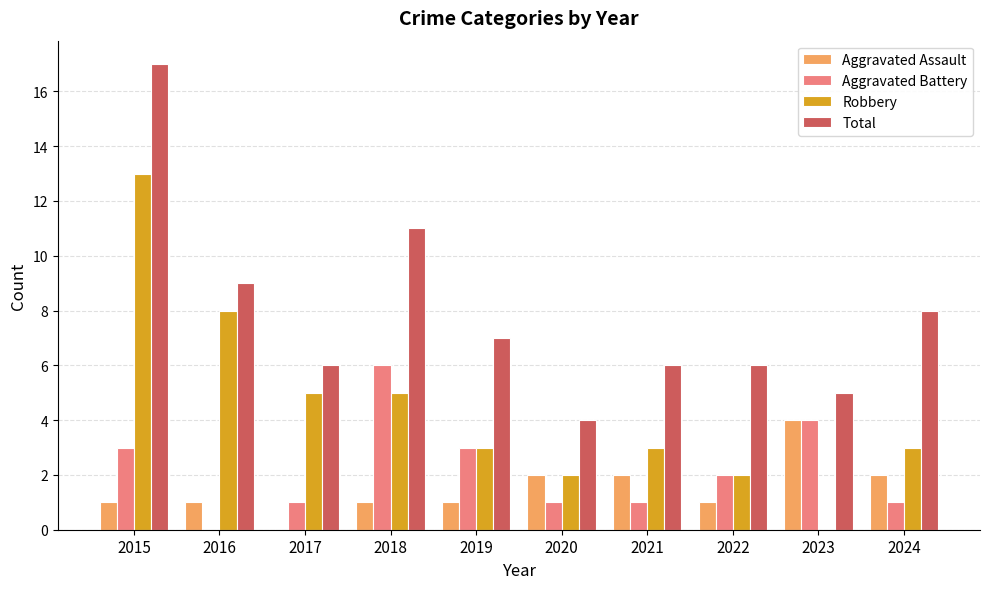

What is the sum of all Robbery values?

44